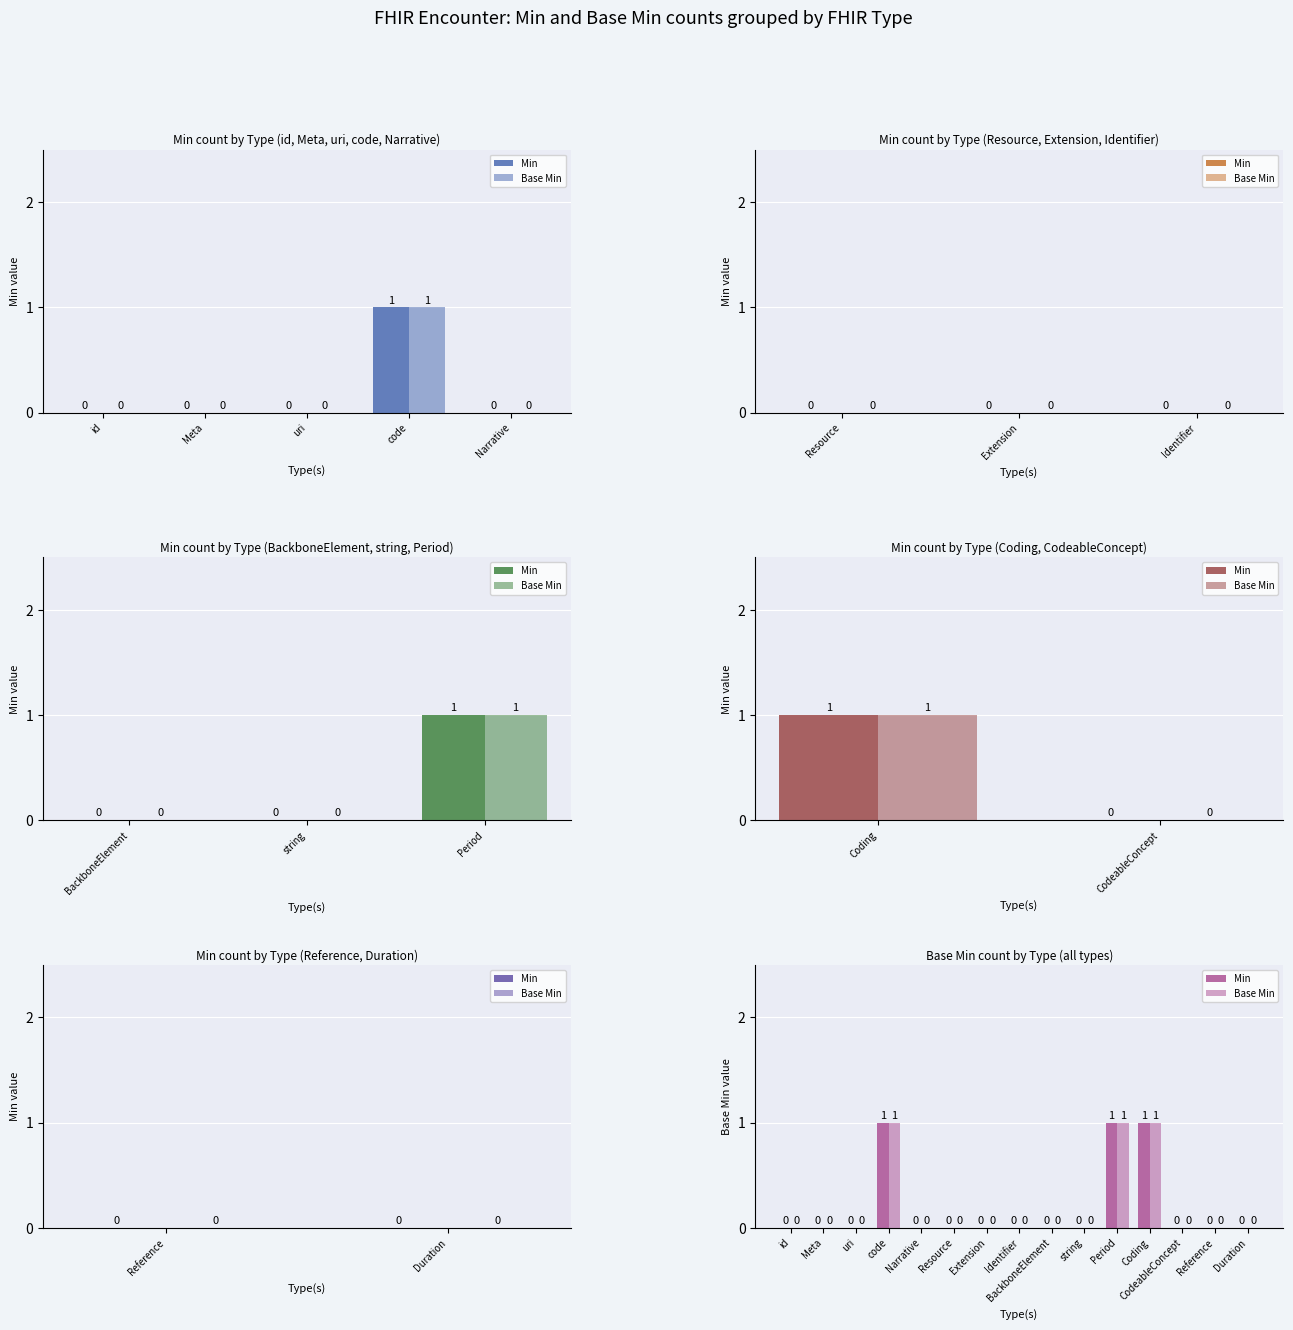

What are all the series names shown in the legend?

Min, Base Min